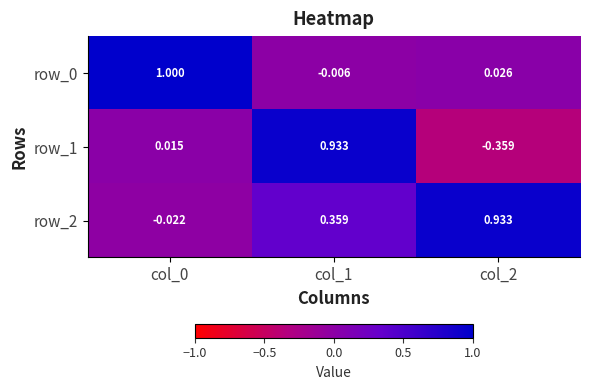

Which series has the widest spread of values?

row_1